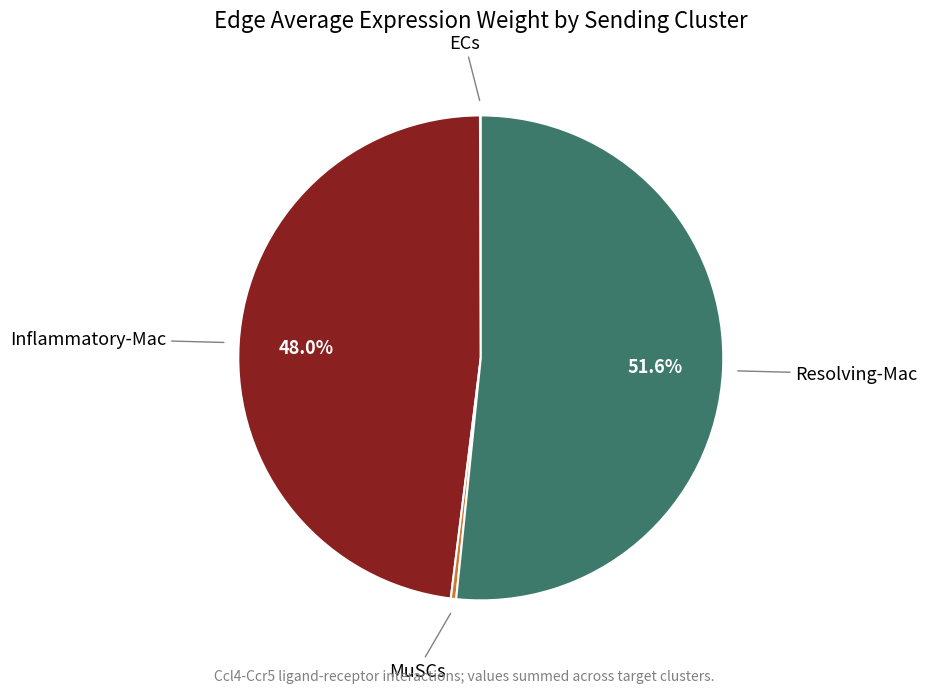

Is there any slice that represents more than half of the pie?

Yes